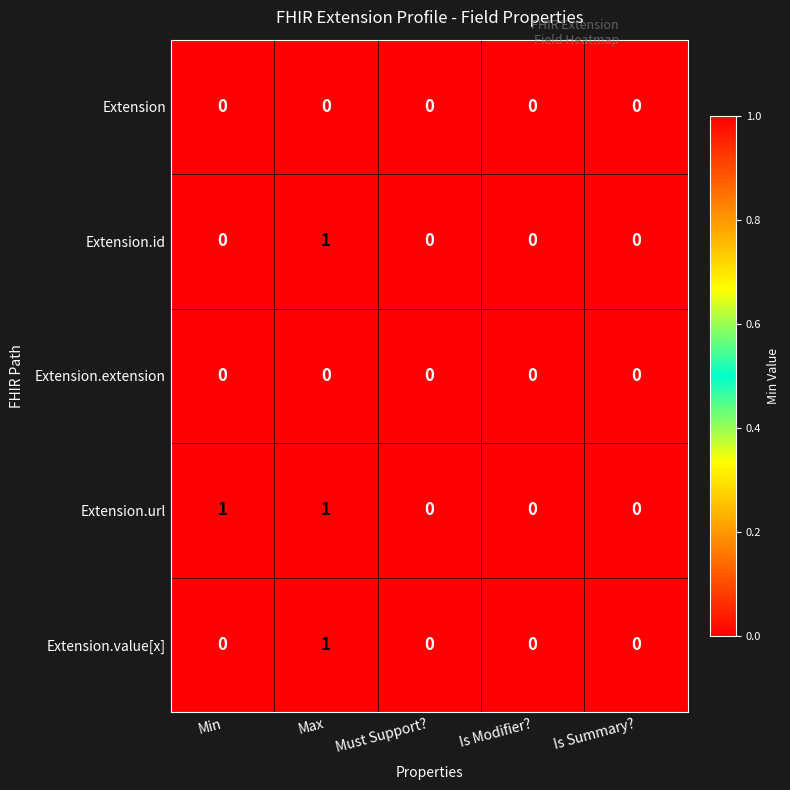

Between Min and Is Summary?, which series saw the biggest shift?

Extension.url